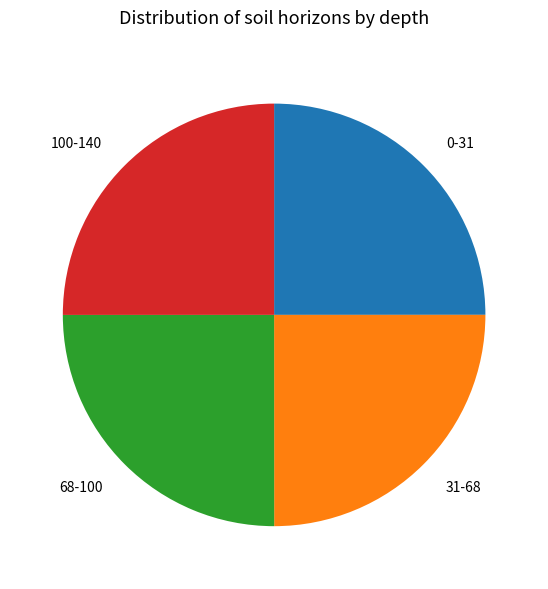

Is it true that 31-68 is 25% of the pie?

True